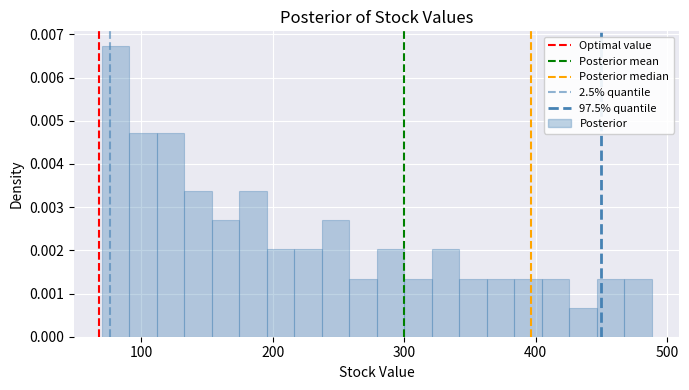

Read against the x-axis, roughly where is the centre of the tallest bar?

80